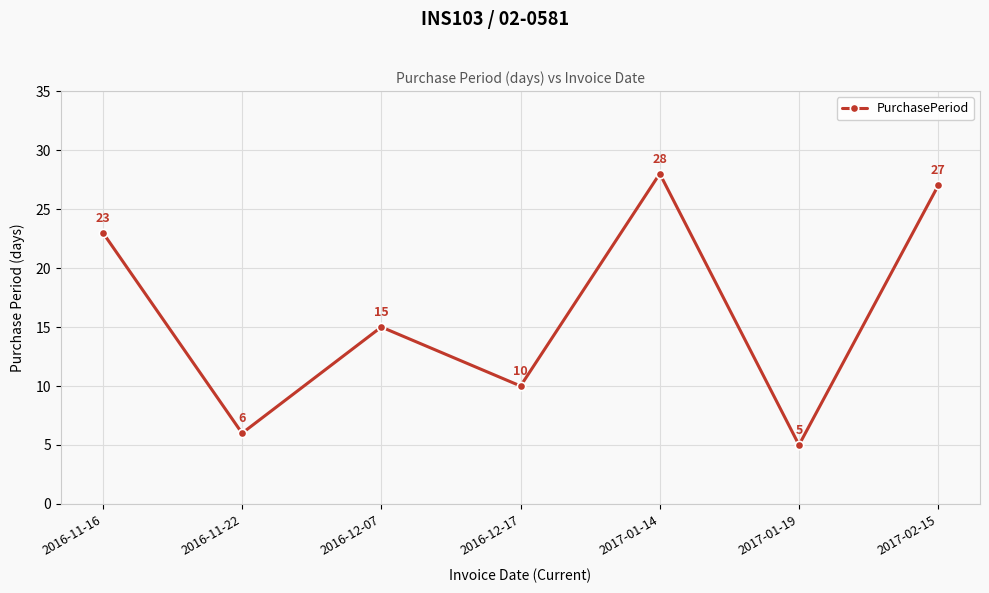

True or false: there are more than 0 points higher than both neighbors.

True